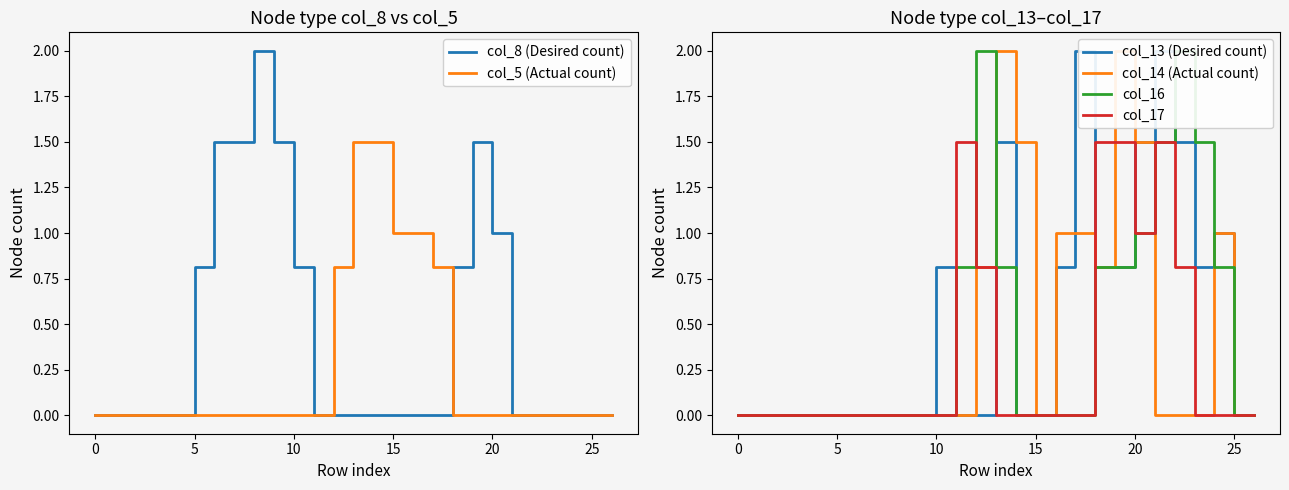

At which label is col_16 closest to 1?

20